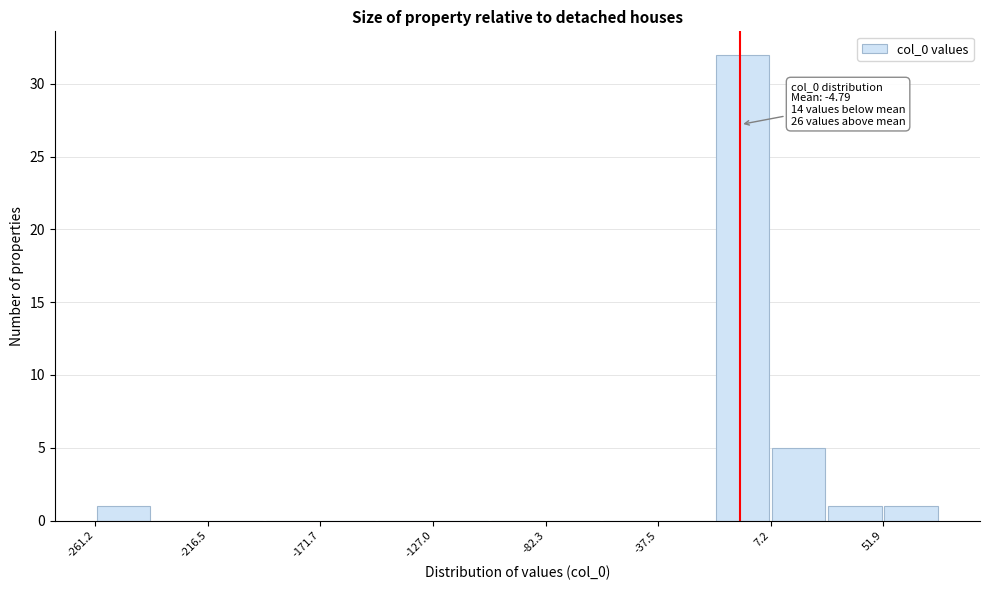

Over which range of the x-axis is the bar tallest?

-15 to 5